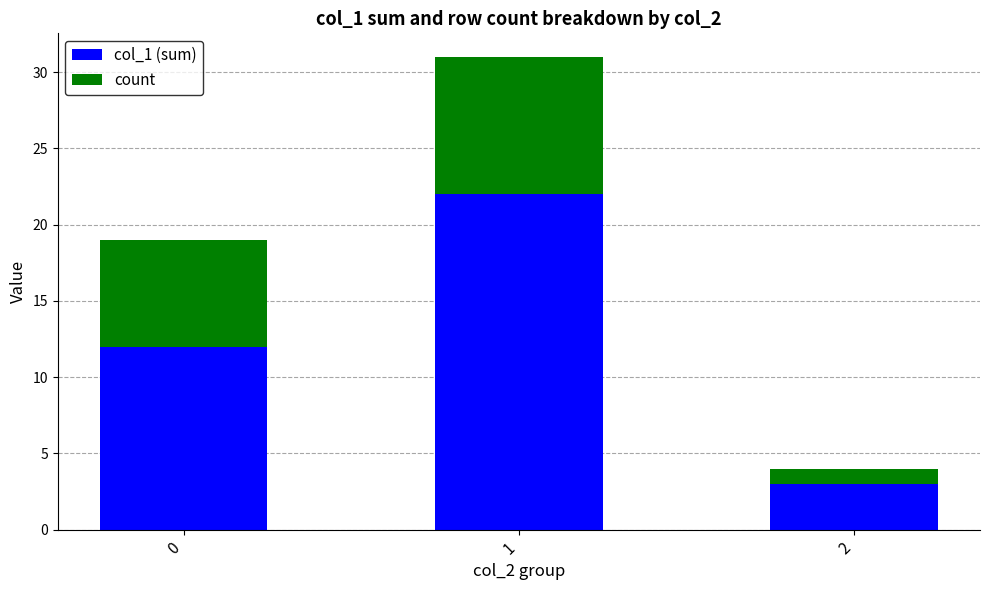

What is the total value across all series at 2?

4